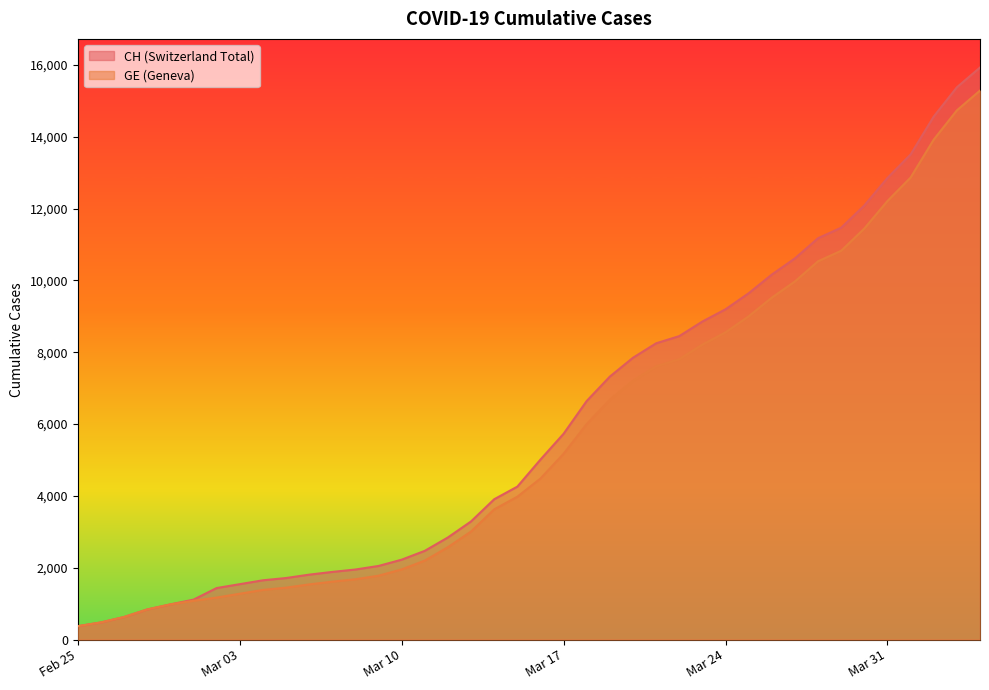

Which series has the widest spread of values?

CH